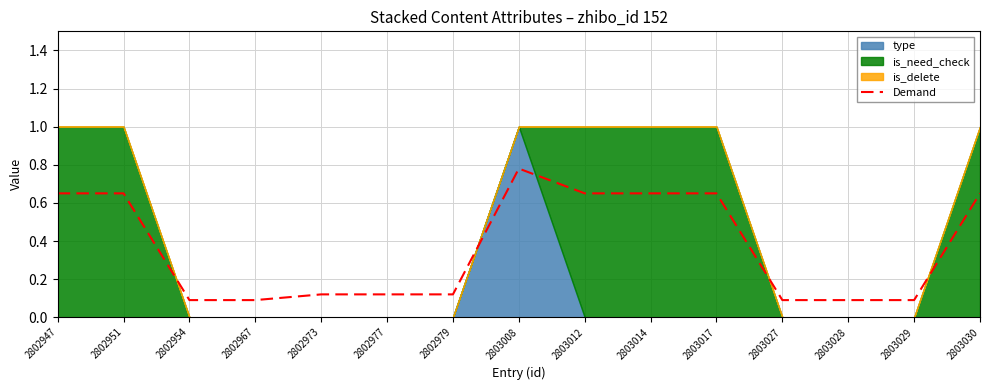

The value at 2802977 is 0.2. True or false?

False